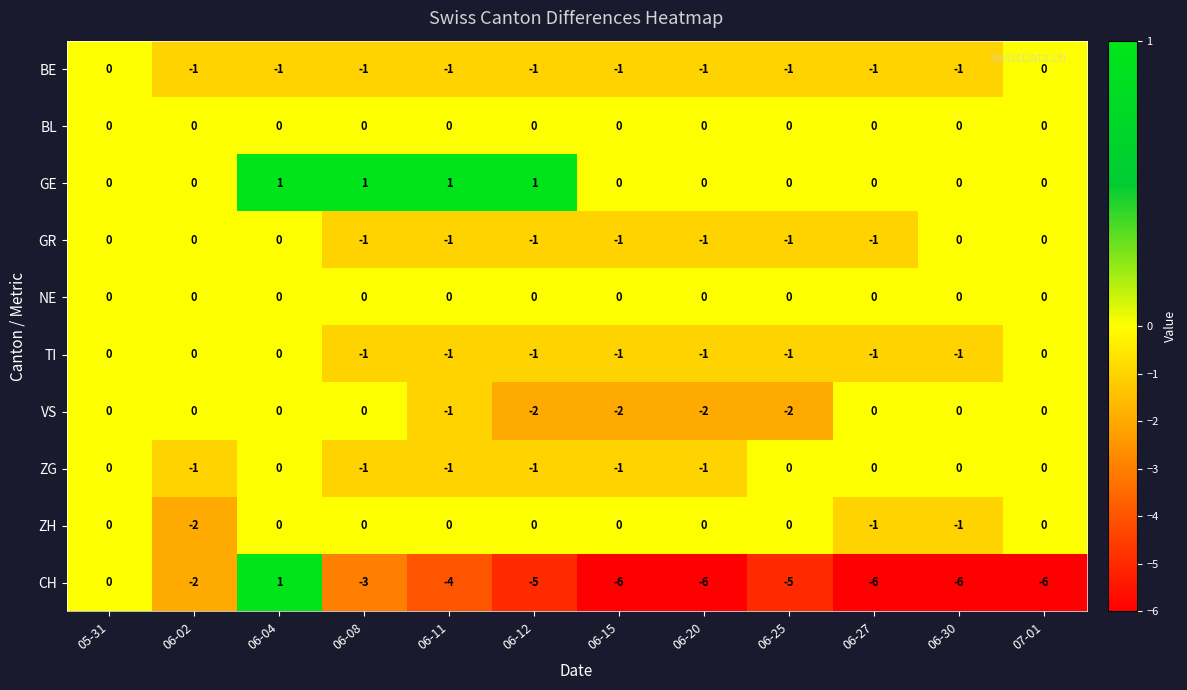

Where is VS nearest to the value -1?

06-11